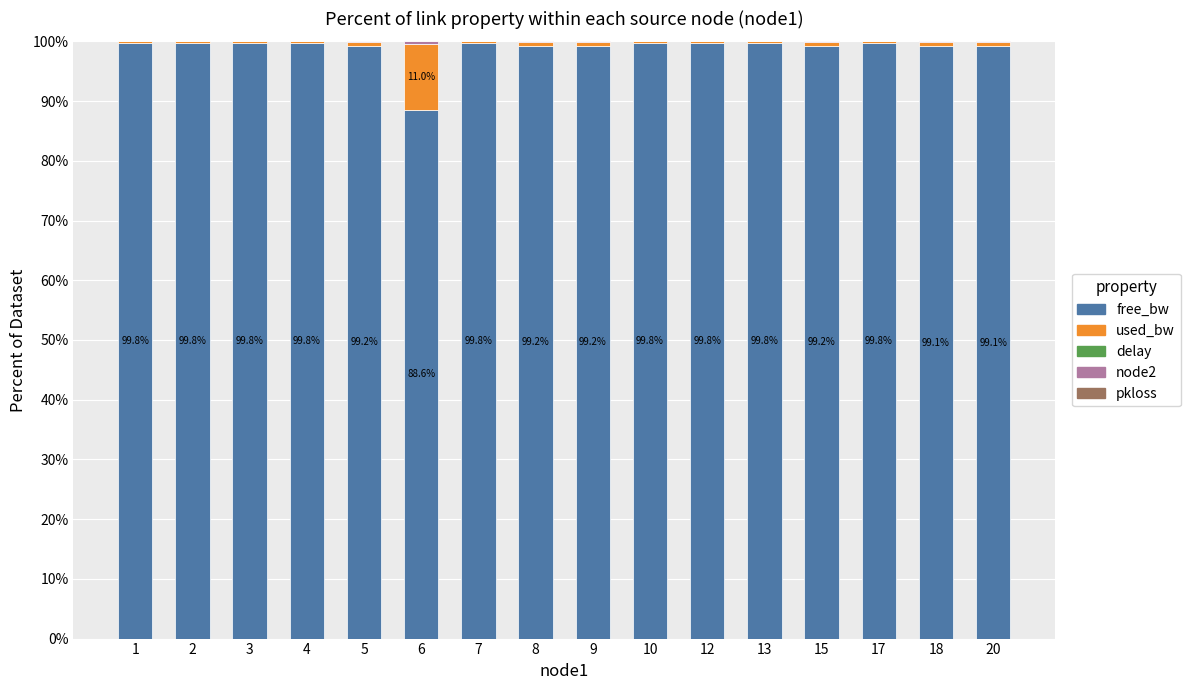

Are the bars horizontal?

No